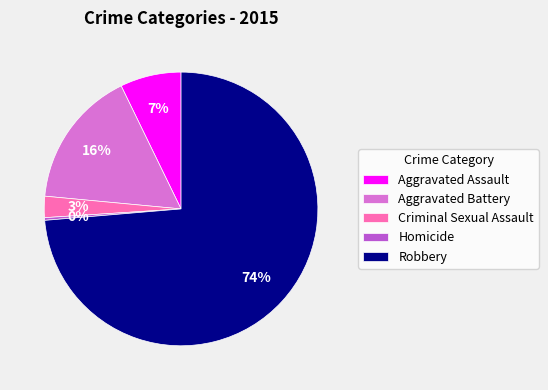

Which category has the smallest portion of the pie?

Homicide